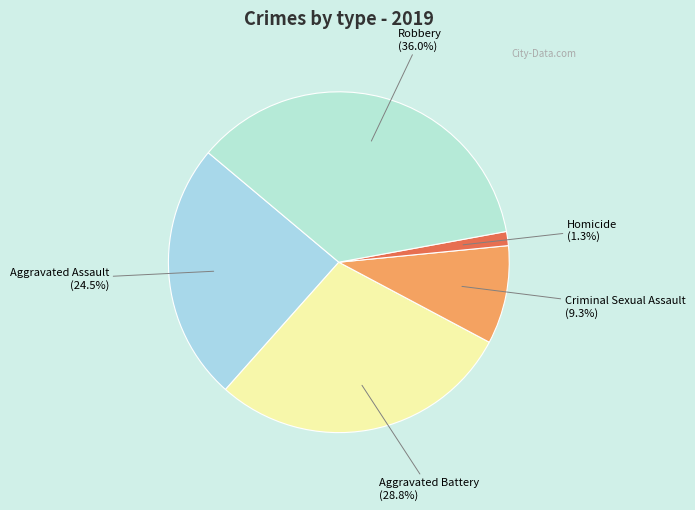

How many slices are in this pie chart?

5